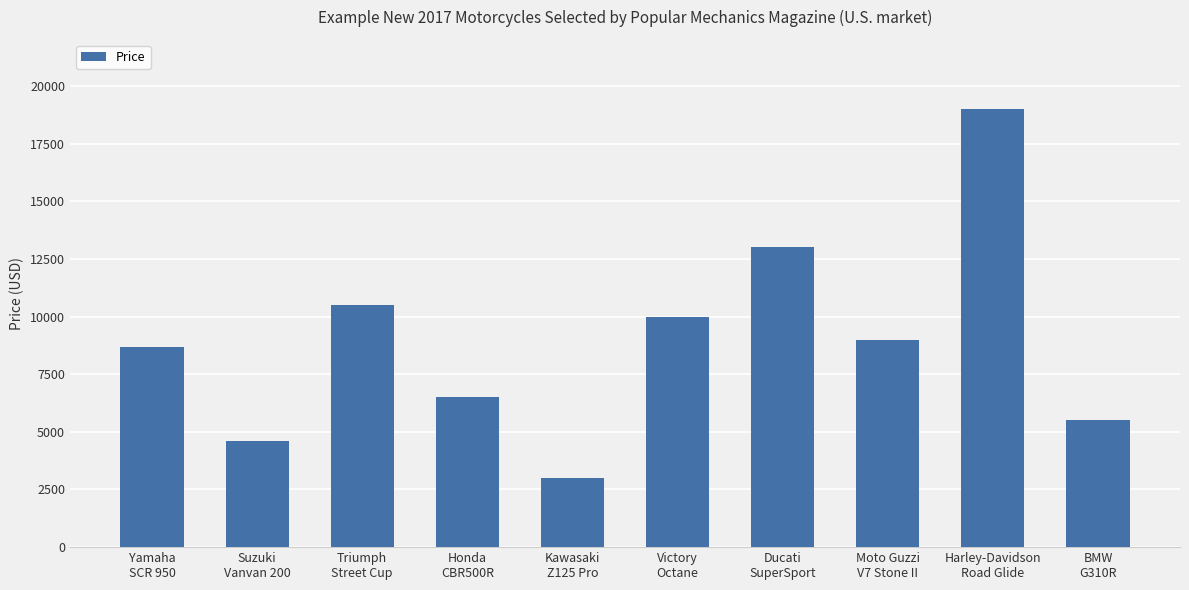

At which label is the value closest to 11000?

Triumph
Street Cup